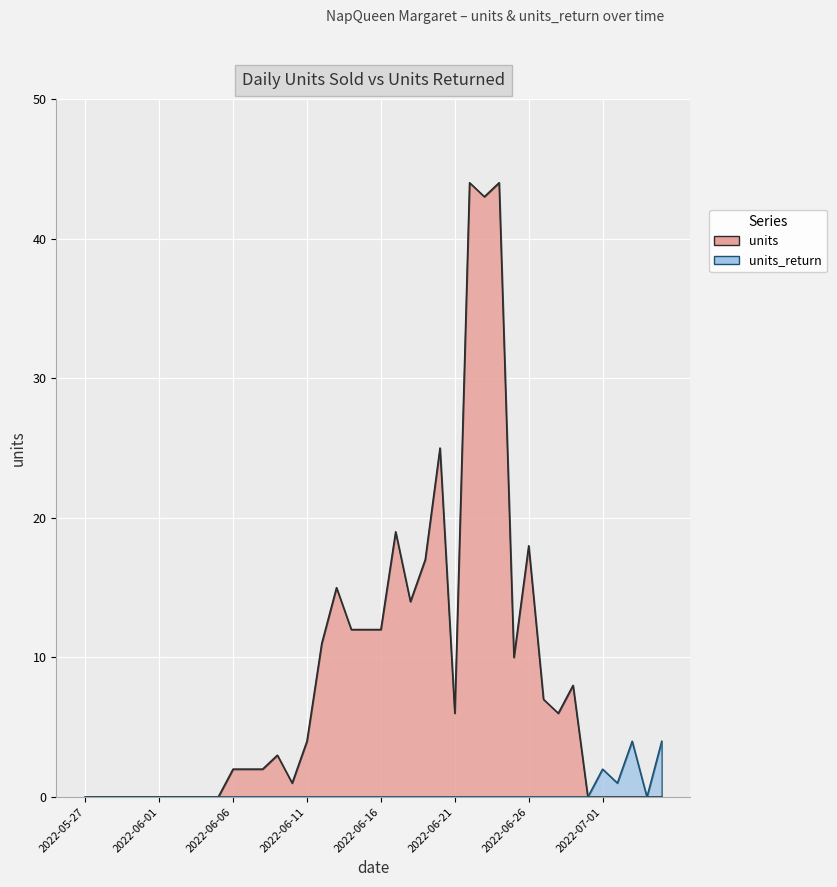

What is the difference between the maximum and minimum values in the units_return series?

4